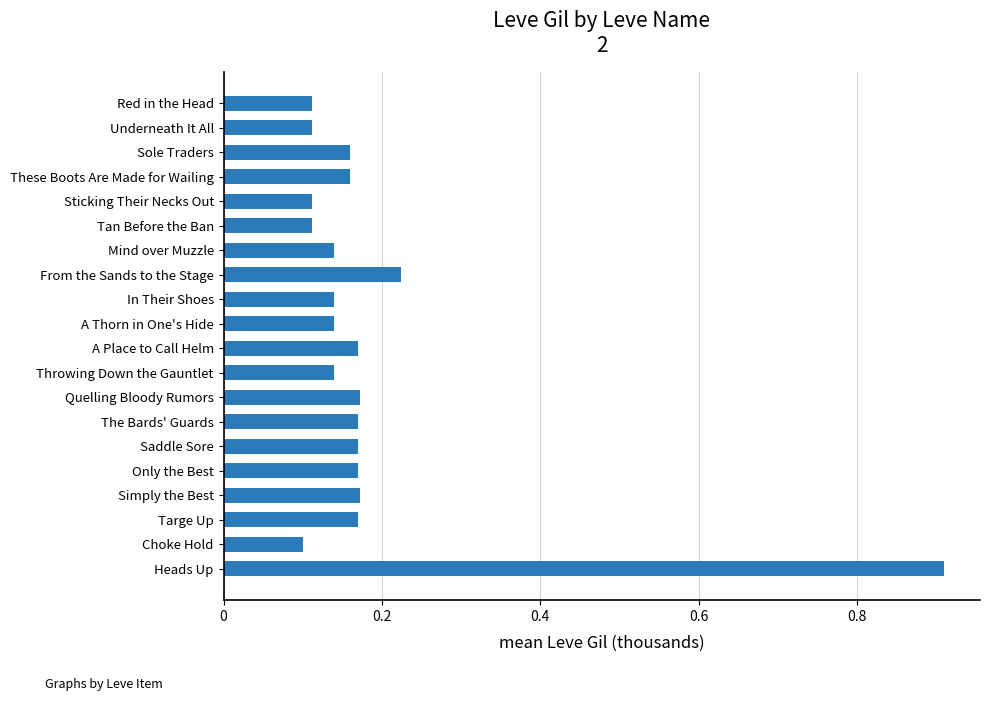

How many values are between 0 and 1?

20